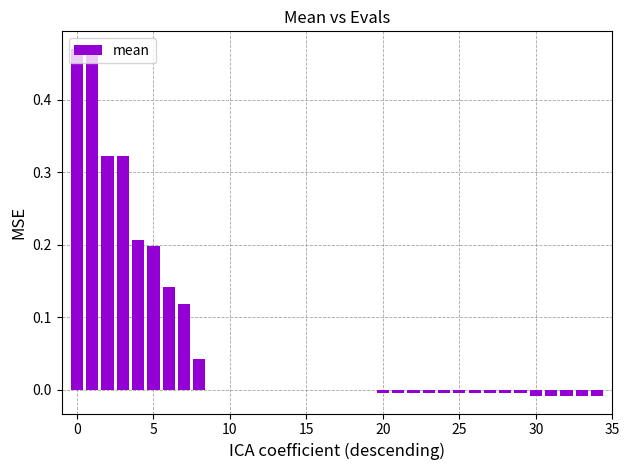

What is the sum of all values?

2.2